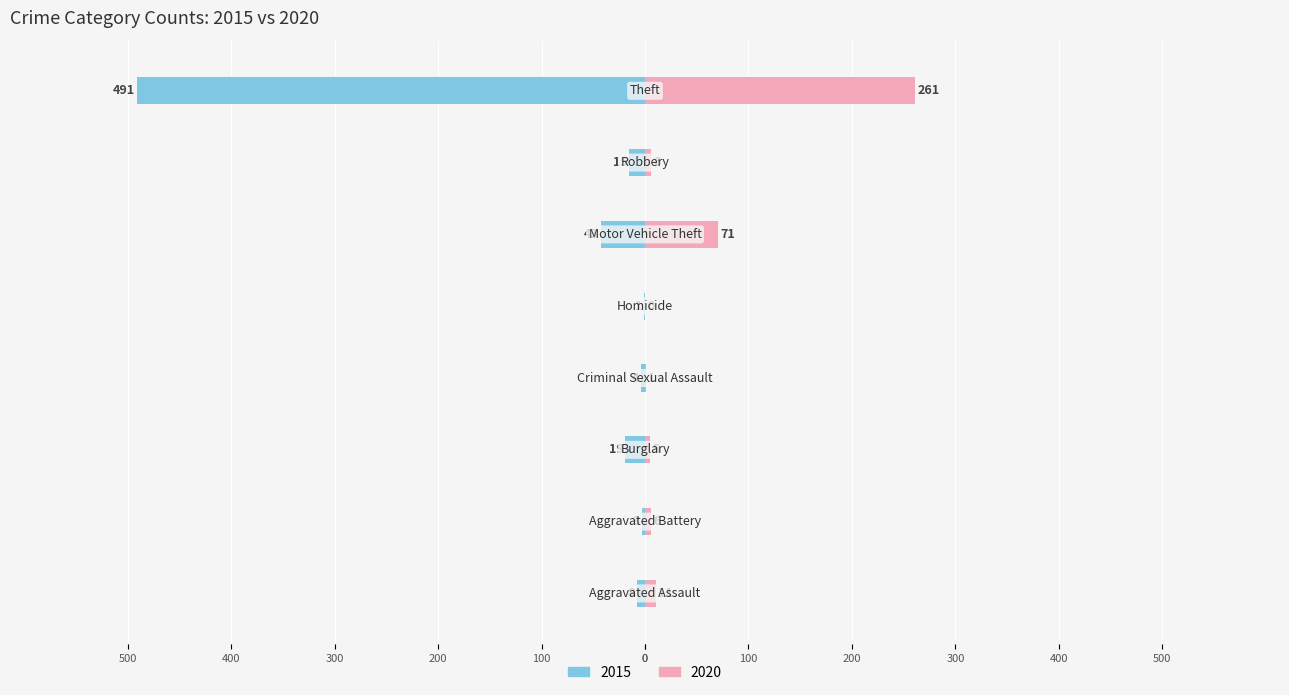

What is the average value of the 2020 series?

45